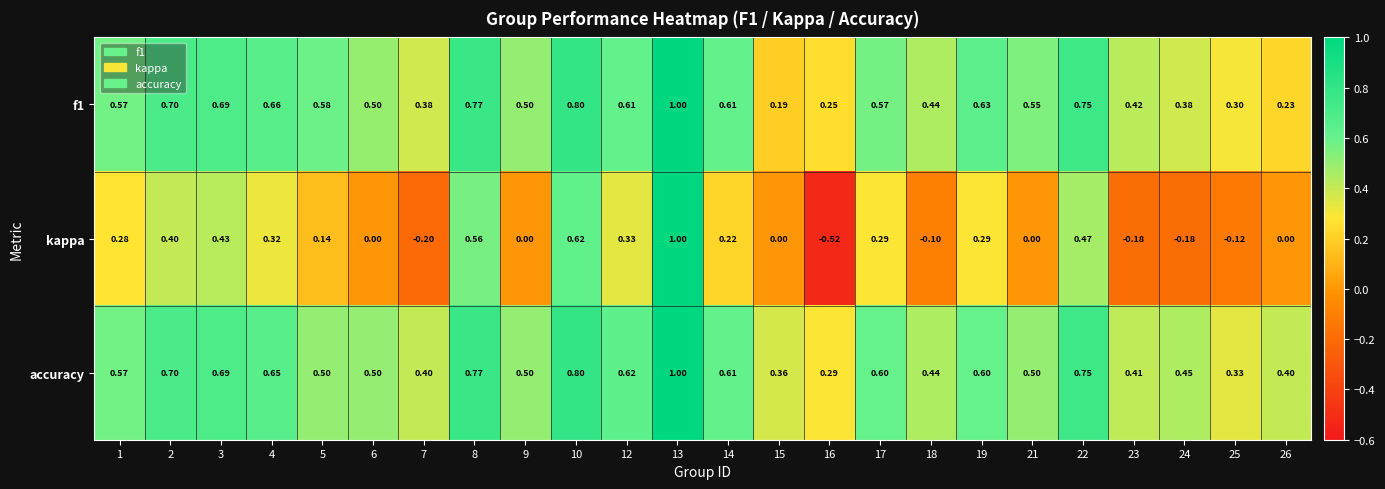

Which series has the largest range (max minus min)?

kappa